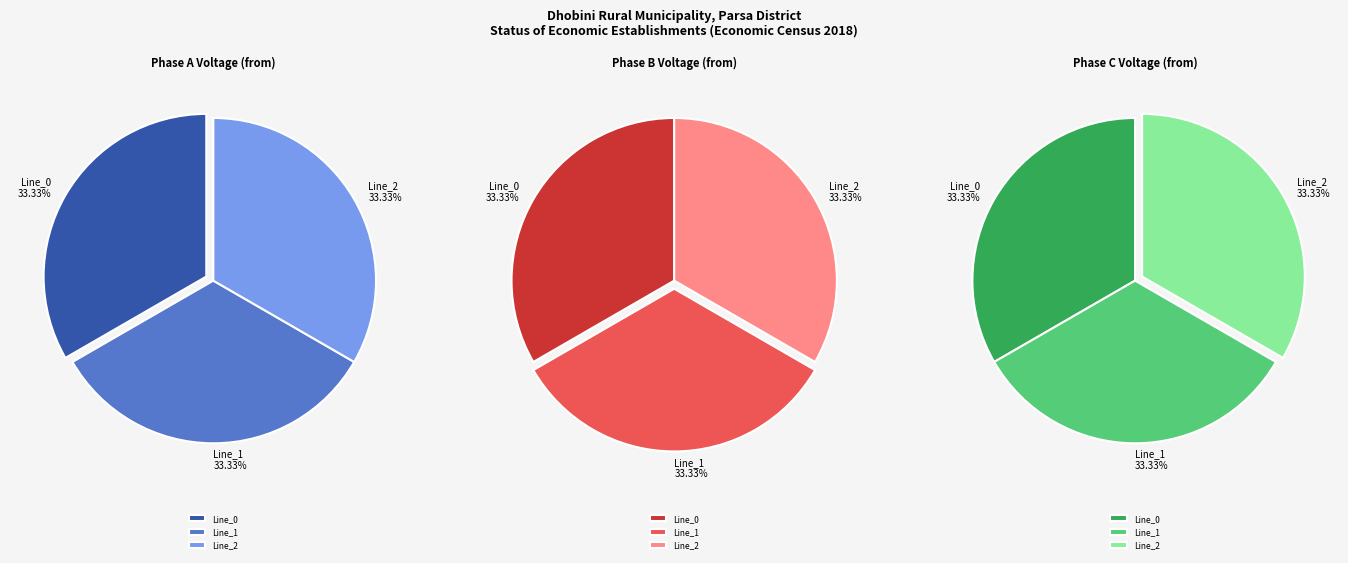

What is the spread (max minus min) of values at Line_2?

0.5